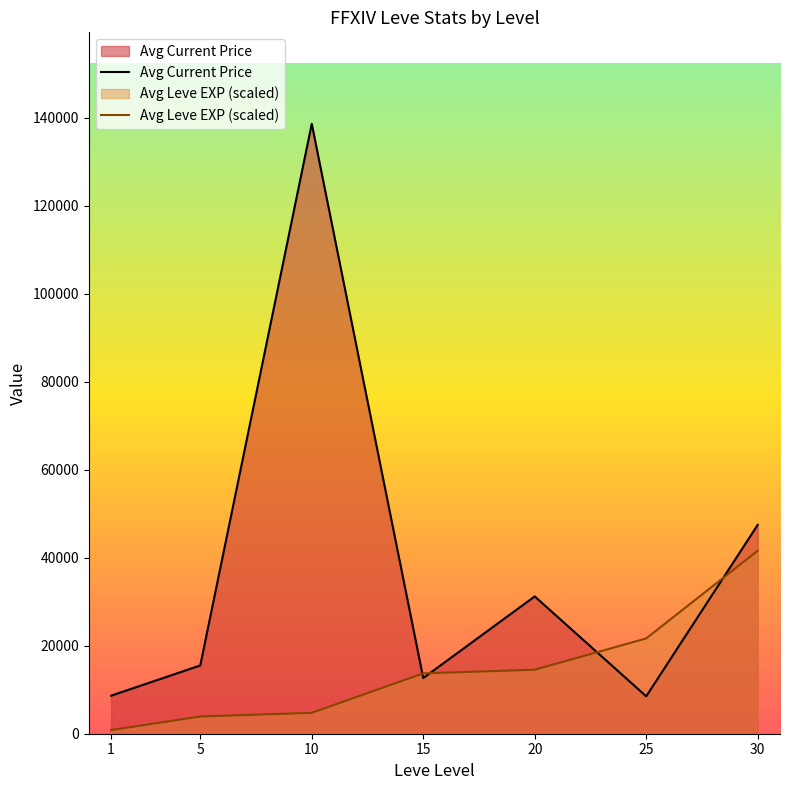

What is the difference between the Avg Current Price values at 15 and 5?

2860.0